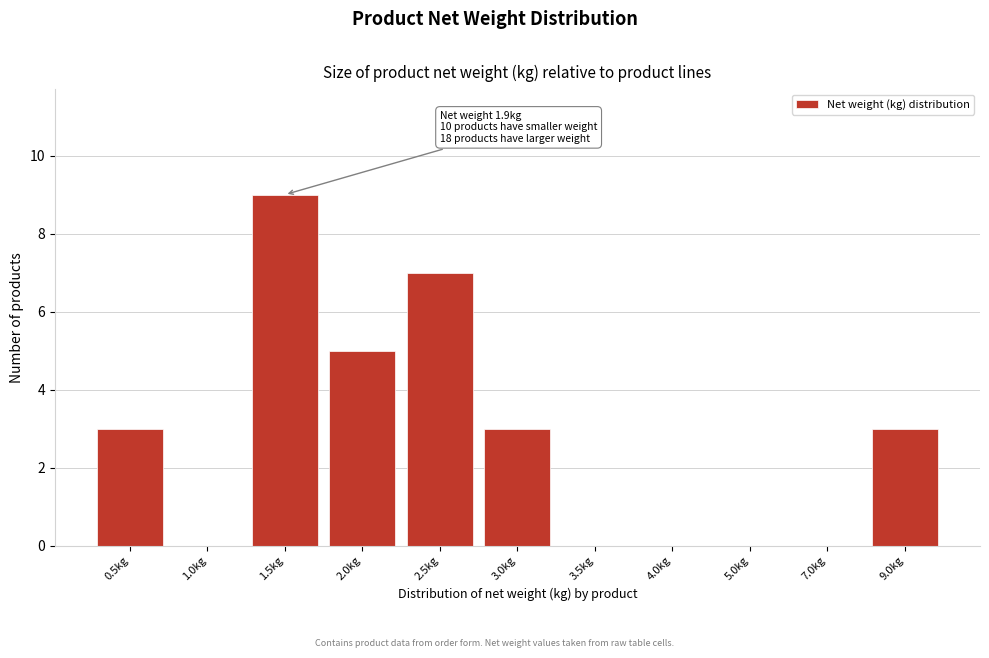

Reading left to right, what are all the values shown in this chart?

0.5kg=3	1.0kg=0	1.5kg=9	2.0kg=5	2.5kg=7	3.0kg=3	3.5kg=0	4.0kg=0	5.0kg=0	7.0kg=0	9.0kg=3